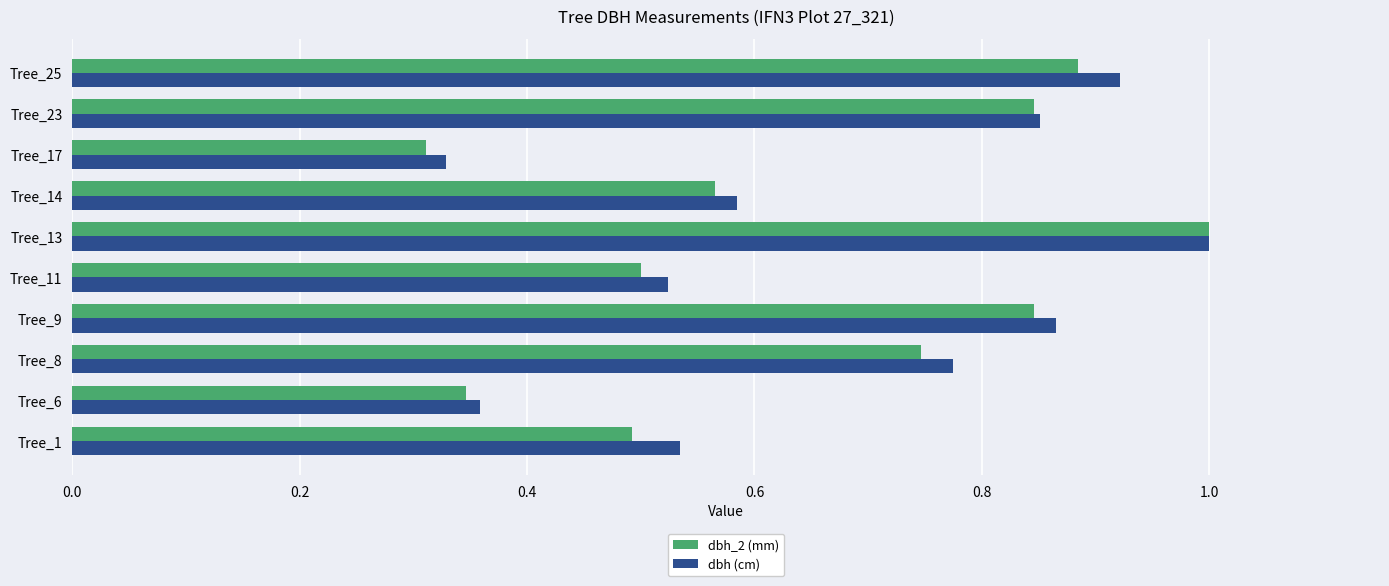

What is the sum of the dbh (cm) values at Tree_23 and Tree_9?

1.7